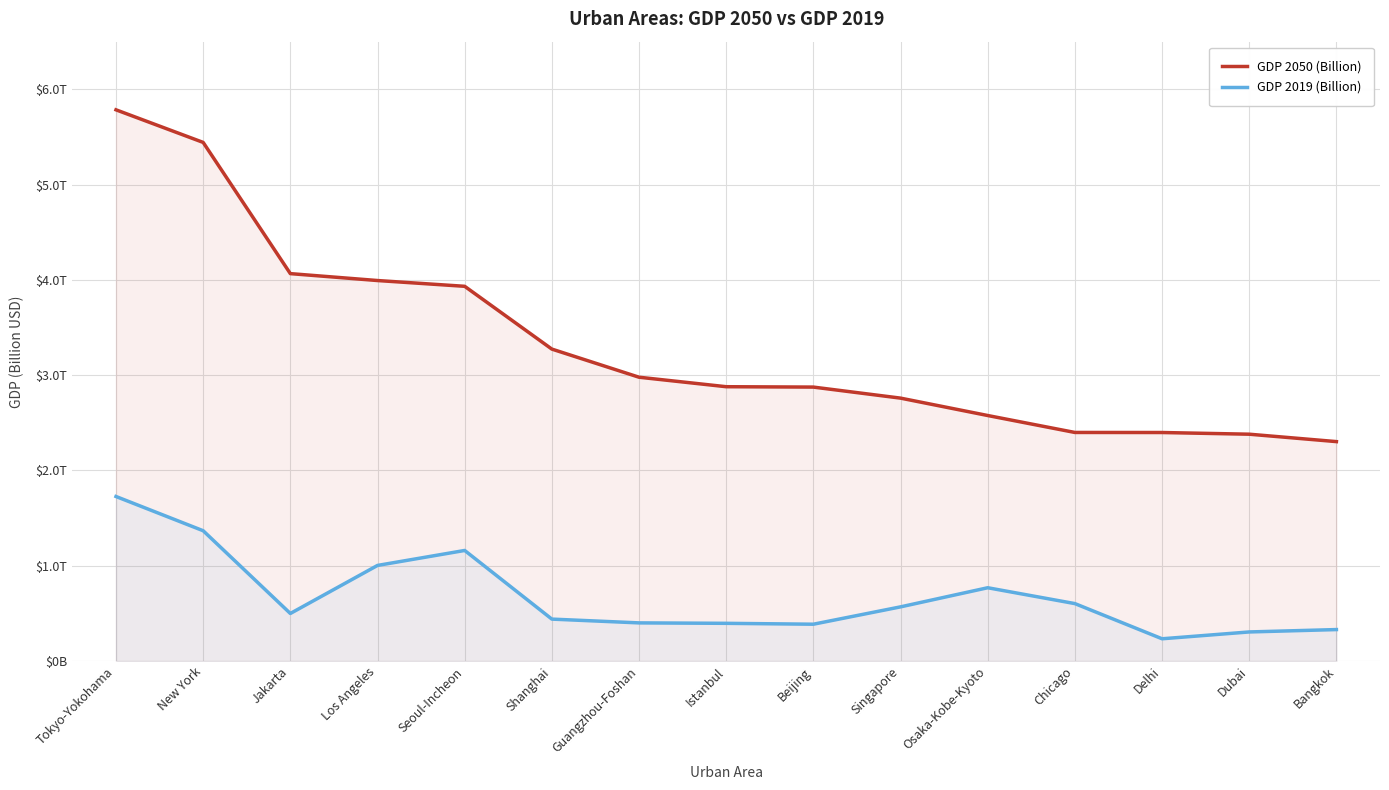

What is the total value across all series at Tokyo-Yokohama?

7511.4